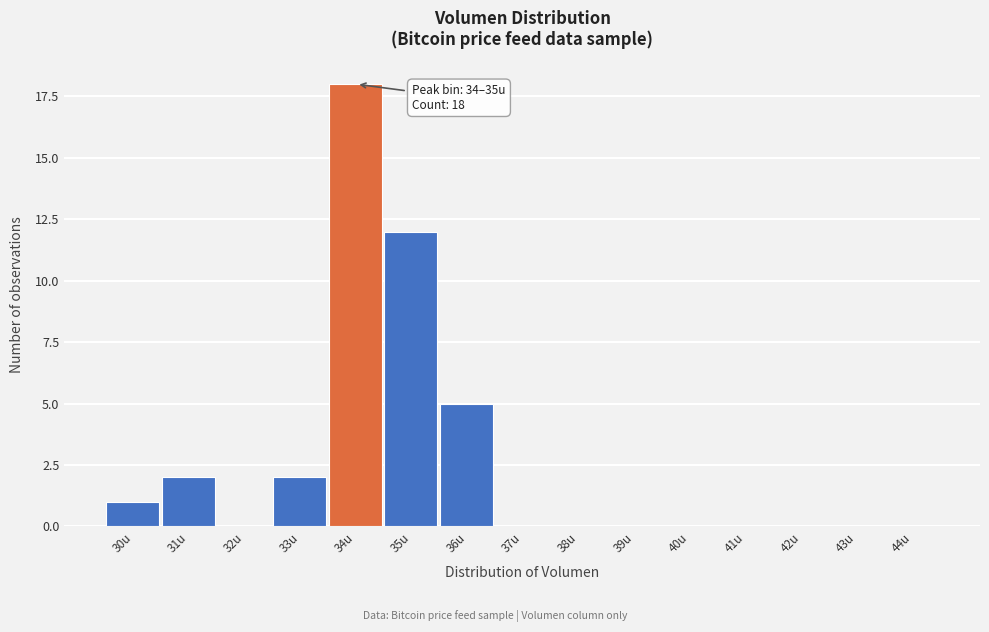

Reading right to left, list all the values displayed in this chart.

44u=0	43u=0	42u=0	41u=0	40u=0	39u=0	38u=0	37u=0	36u=5	35u=12	34u=18	33u=2	32u=0	31u=2	30u=1